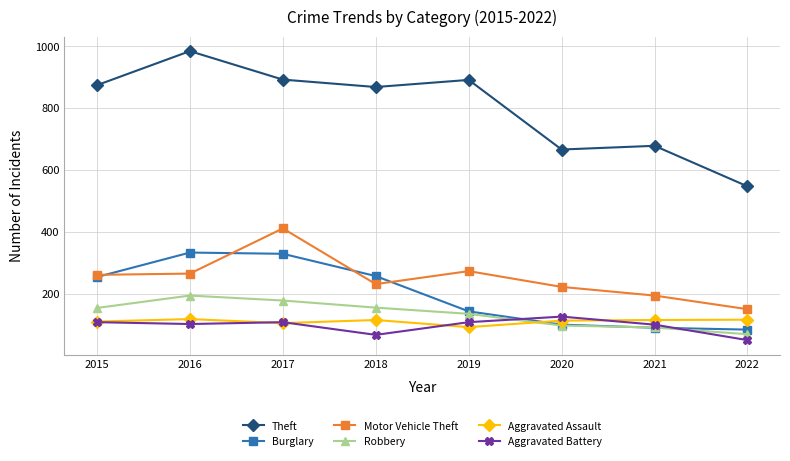

True or false: Motor Vehicle Theft and Theft intersect in this chart.

False